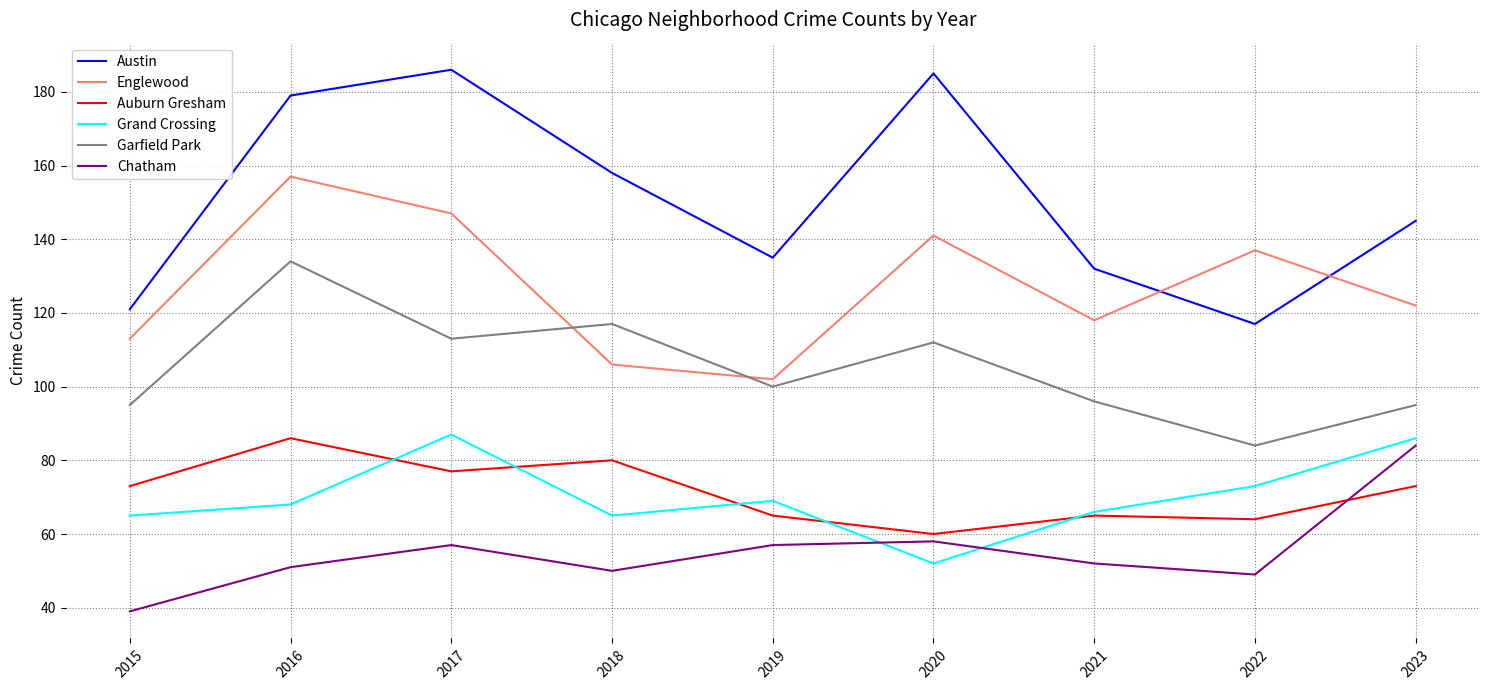

Does the chart have visible grid lines?

Yes